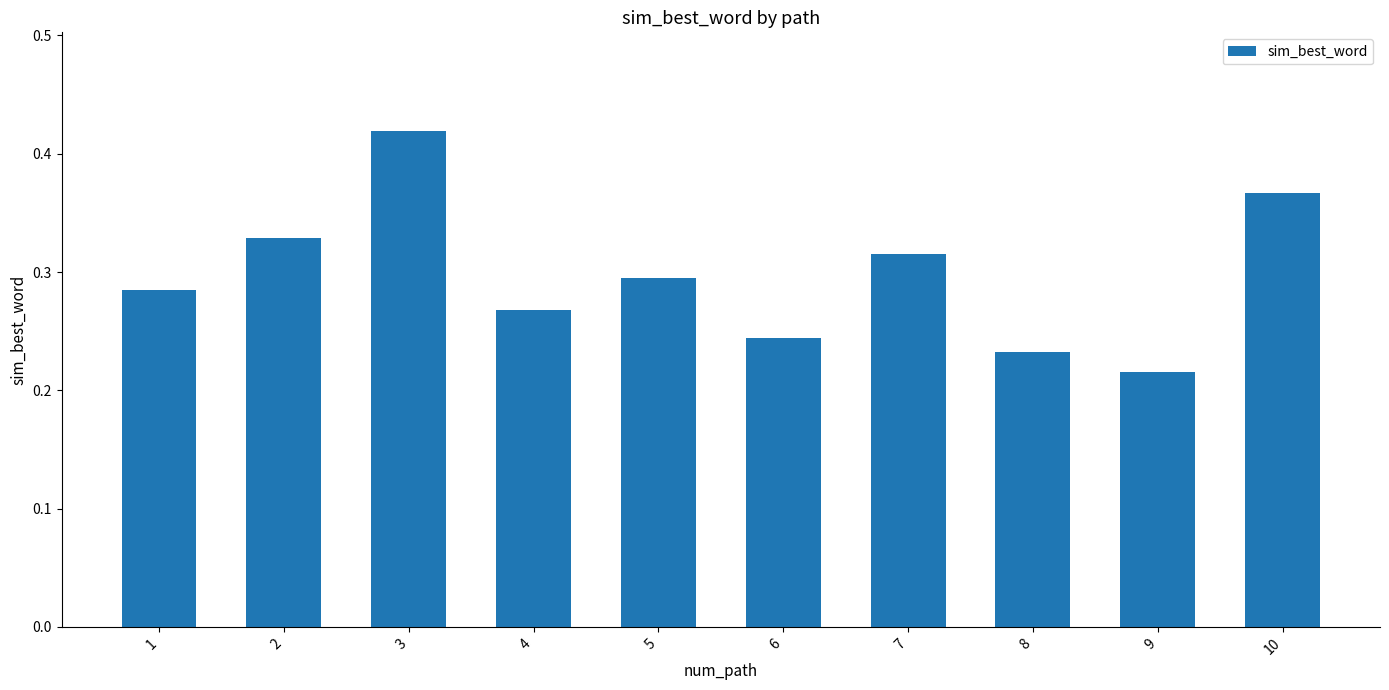

The value at 7 is 0.4. True or false?

False